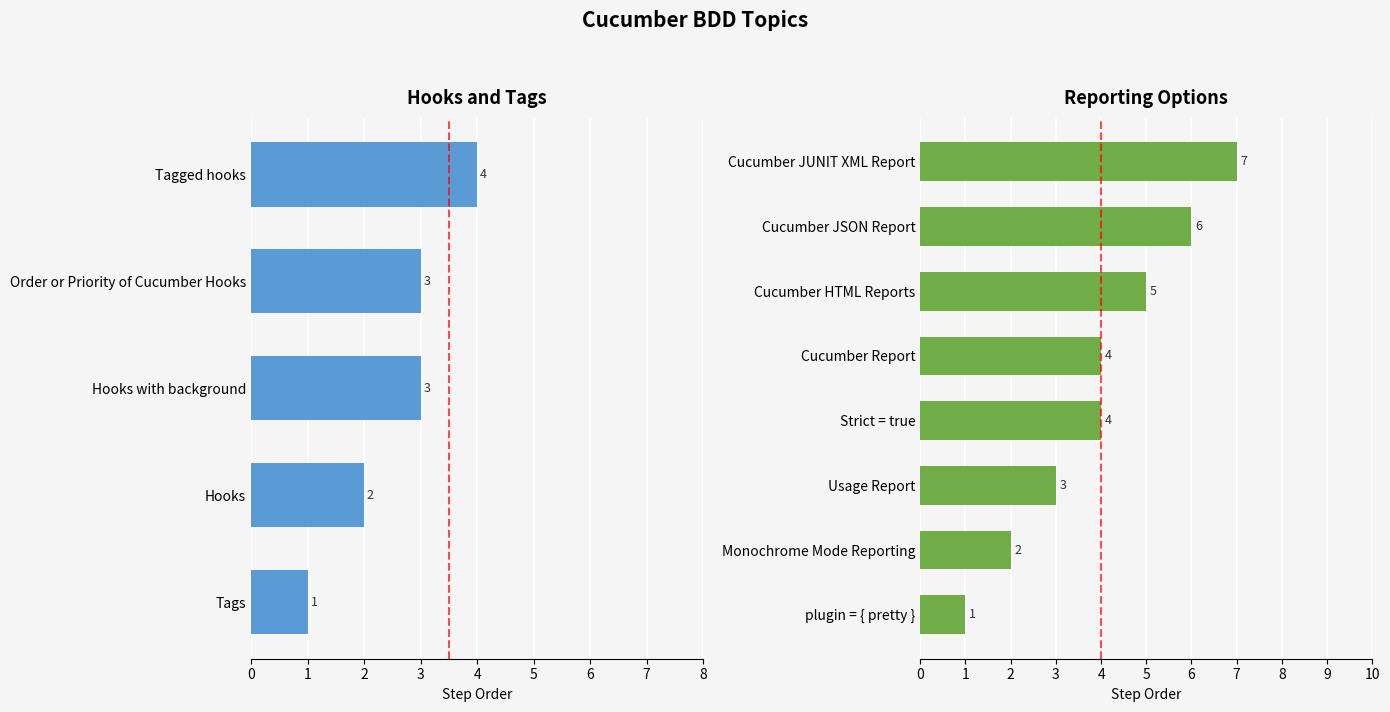

Which series has the largest range (max minus min)?

Reporting